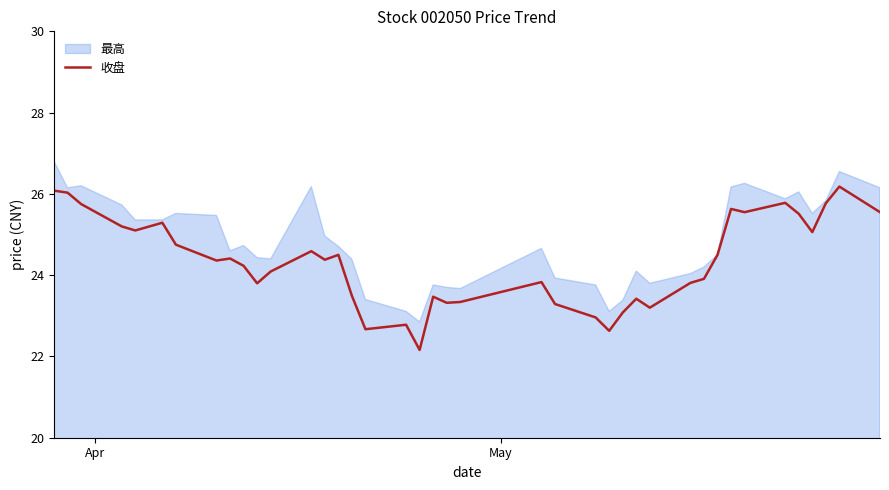

What is the maximum value for 收盘?

26.2